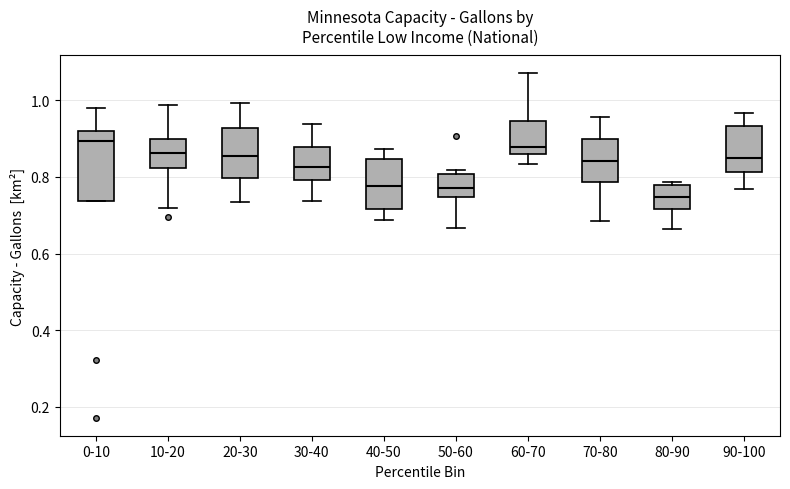

Comparing the boxes themselves (not the whiskers), which one is the tallest?

0-10